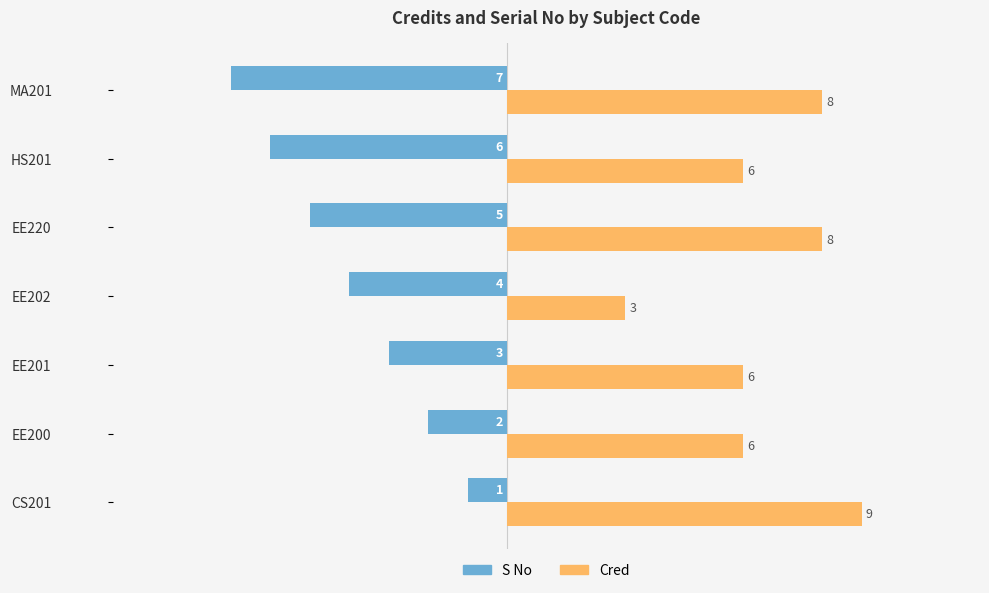

The value of Cred at EE201 is 3. True or false?

False